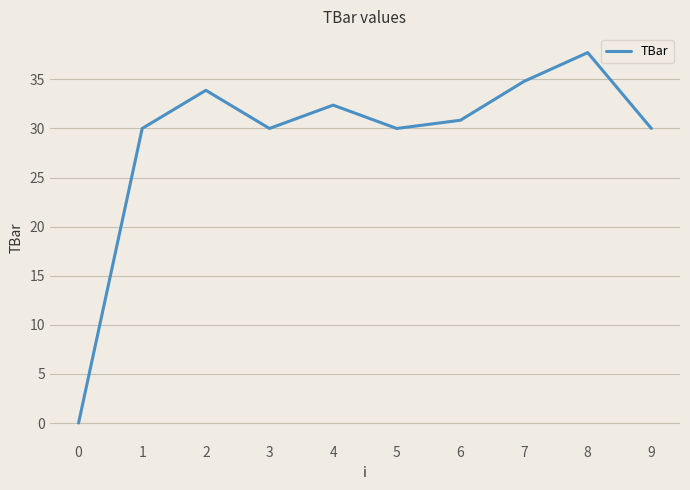

What value does the data have at 7?

34.8